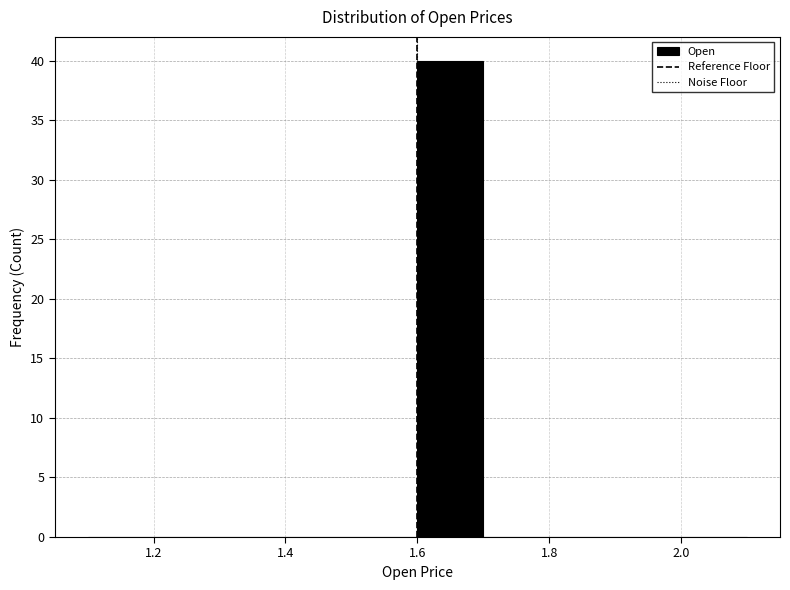

How tall is the bar that spans 1.6 to 1.7 on the x-axis? Neither the bar edges nor the heights are printed on the chart, so give them approximately, as read against the axes.

40